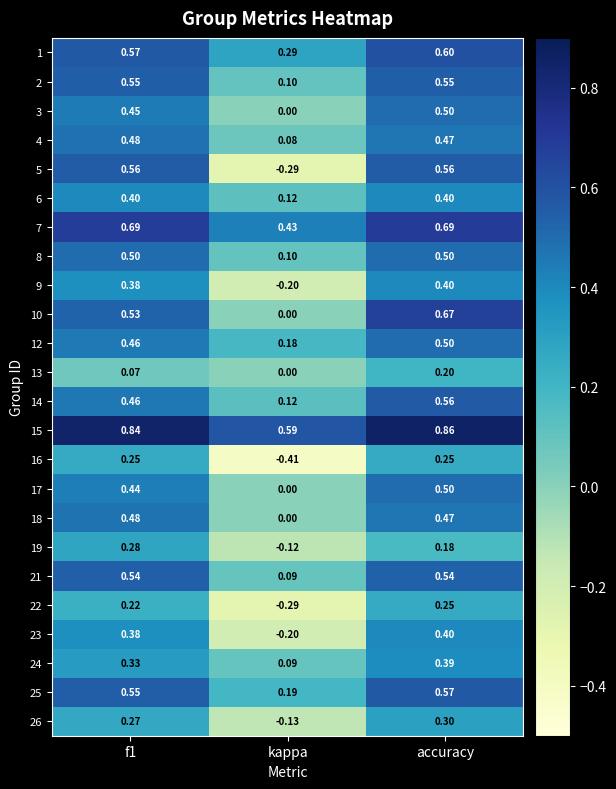

Which category has the highest value in the 26 series?

accuracy